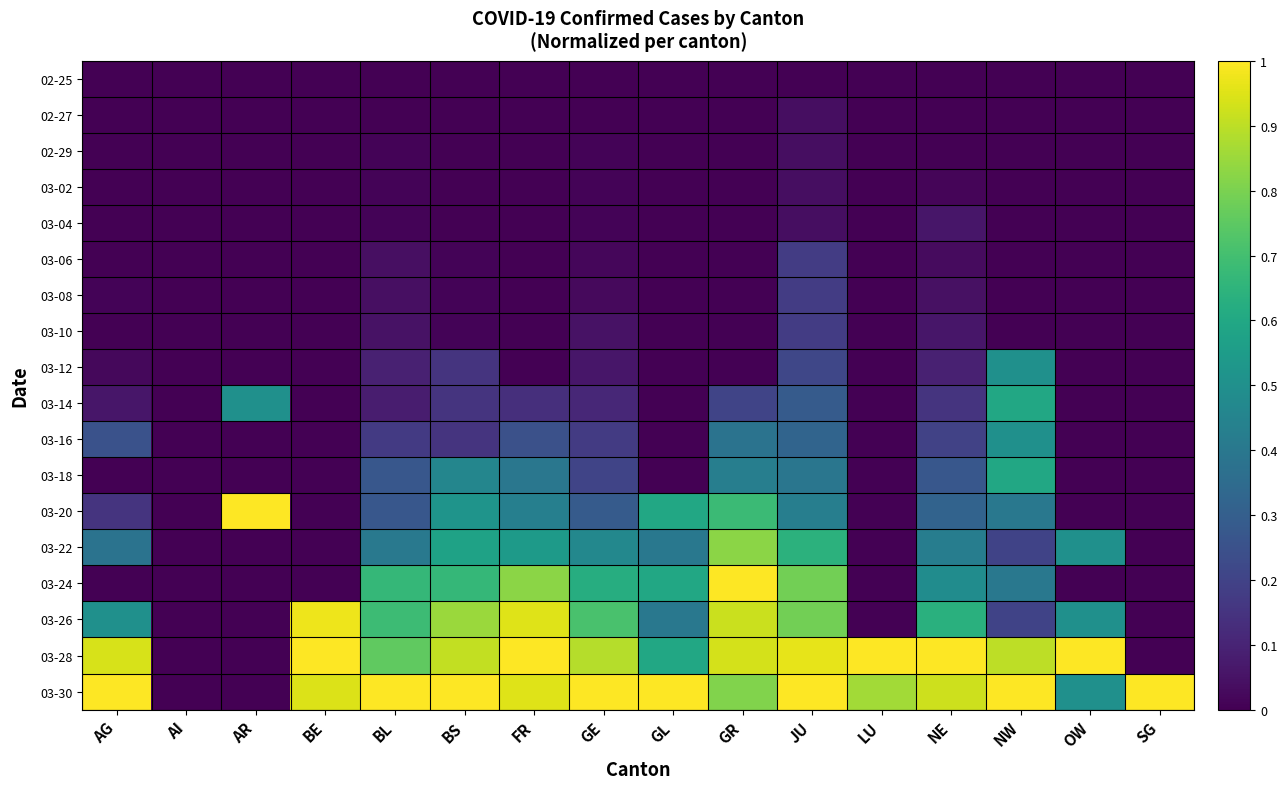

What is the greatest value displayed?

1.0